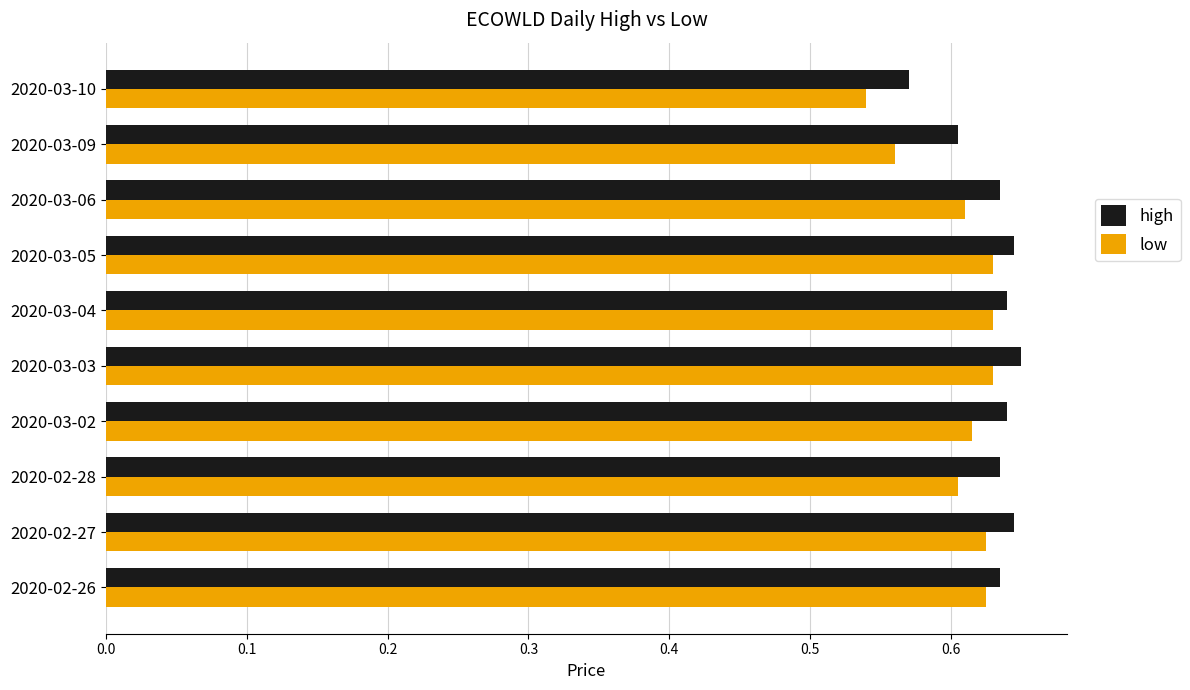

At how many categories does at least one series exceed 0?

10